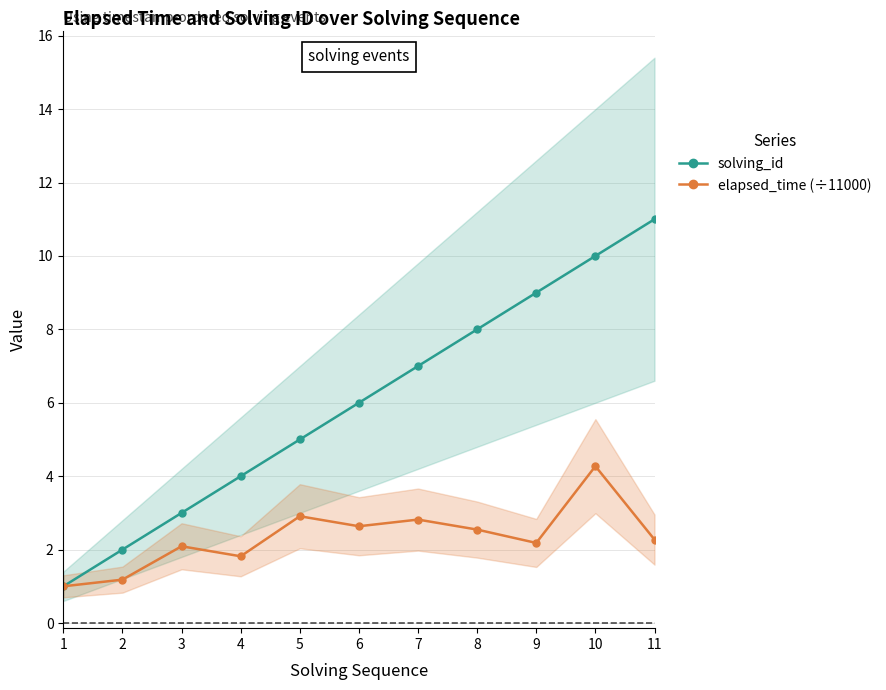

Where does the solving_id series first go above 6?

7